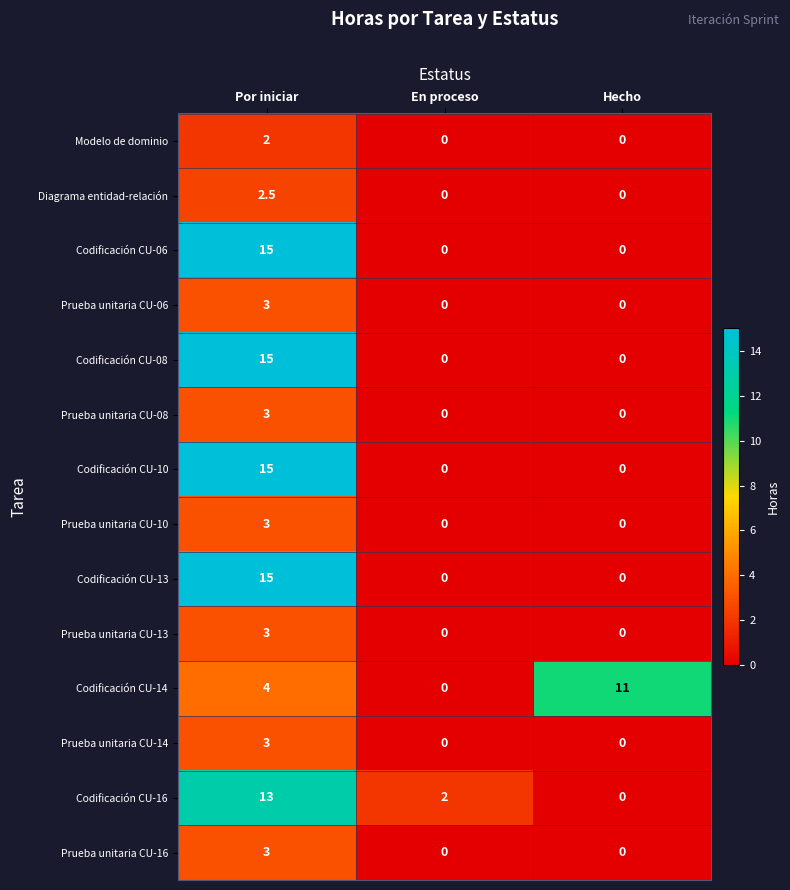

Count the number of data series in this chart.

14